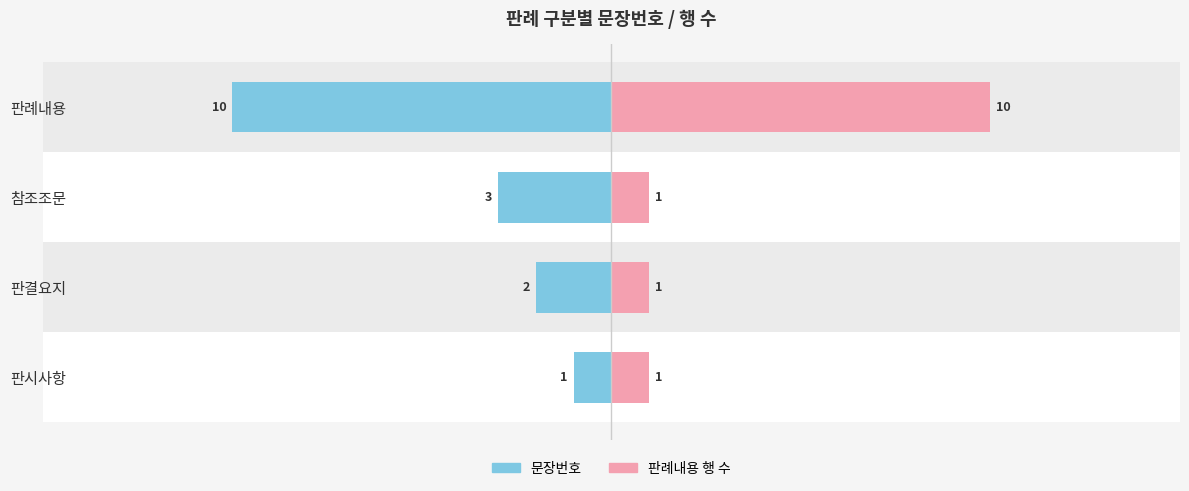

The 판례내용 행 수 series shows 1 at 판결요지. True or false?

True